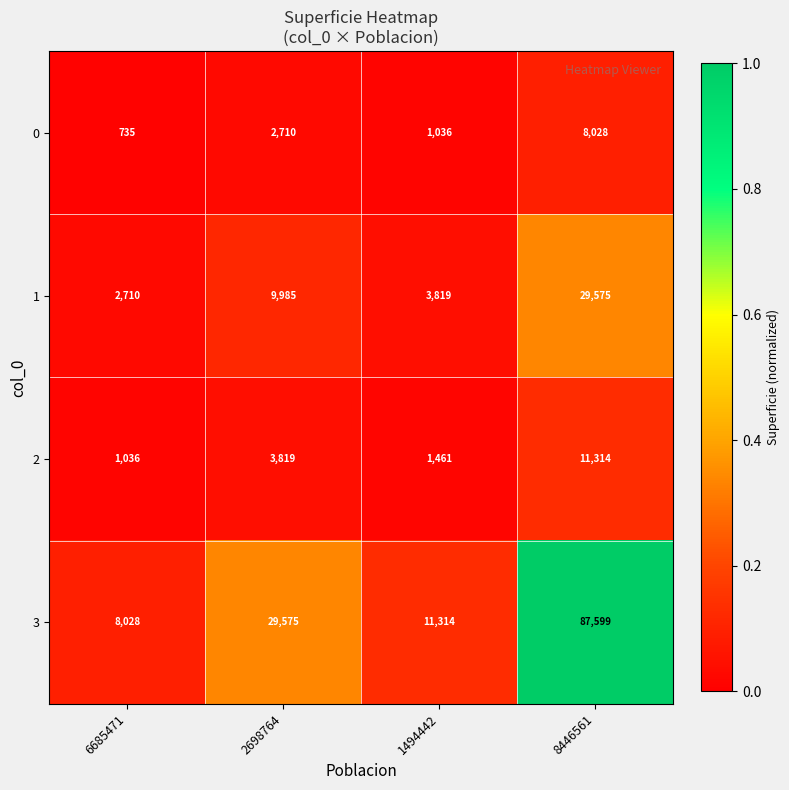

Where is 2 nearest to the value 6175?

2698764